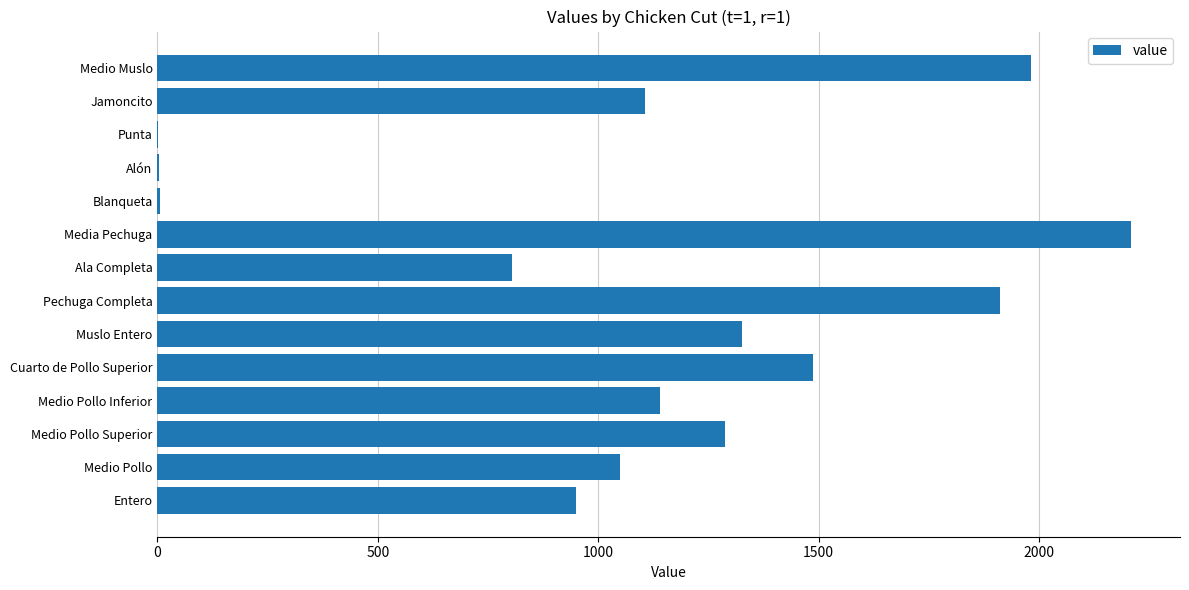

Are the bars grouped side by side (vs. stacked)?

No